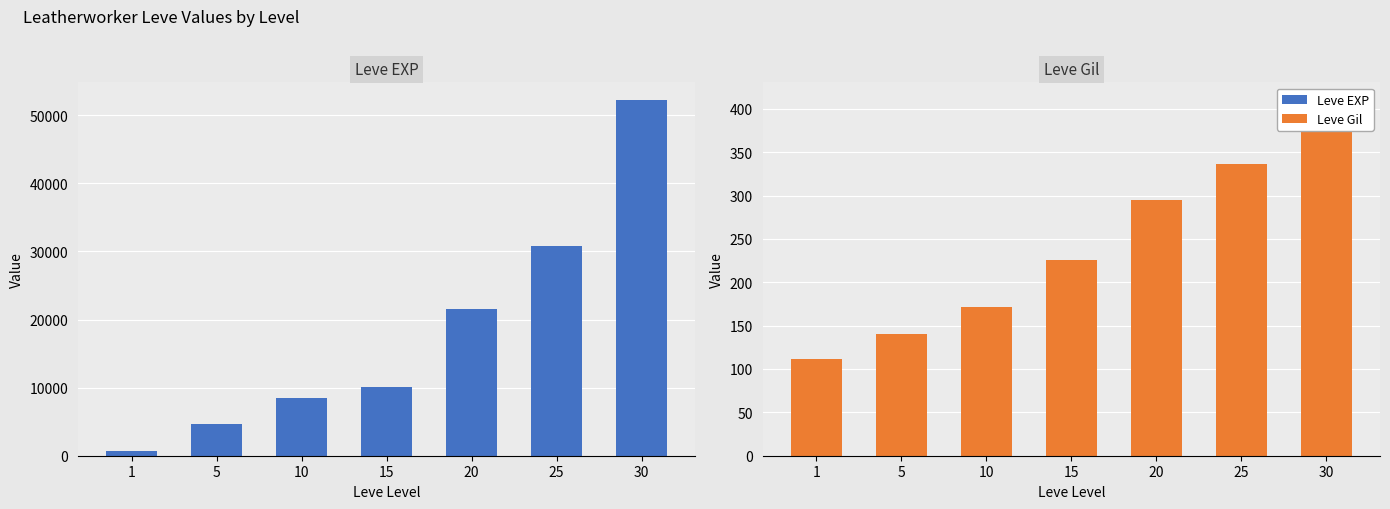

What is the sum of the Leve EXP values at 1 and 5?

5290